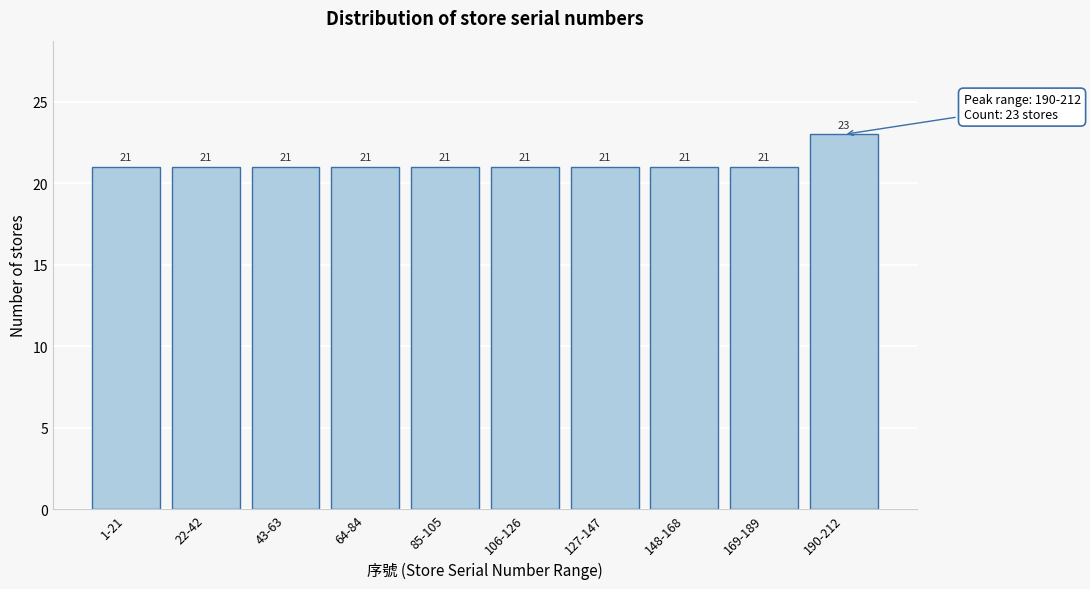

Reading left to right, what are all the values shown in this chart?

1-21=21	22-42=21	43-63=21	64-84=21	85-105=21	106-126=21	127-147=21	148-168=21	169-189=21	190-212=23